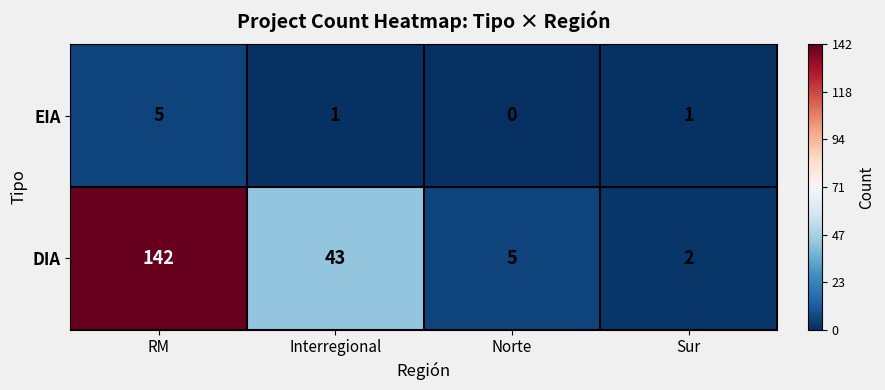

How many EIA values are between 1 and 5?

3